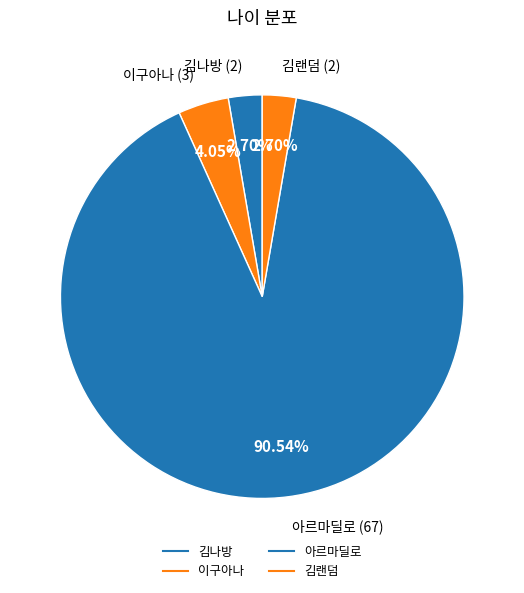

Does 김나방 account for over 50% of the chart?

No